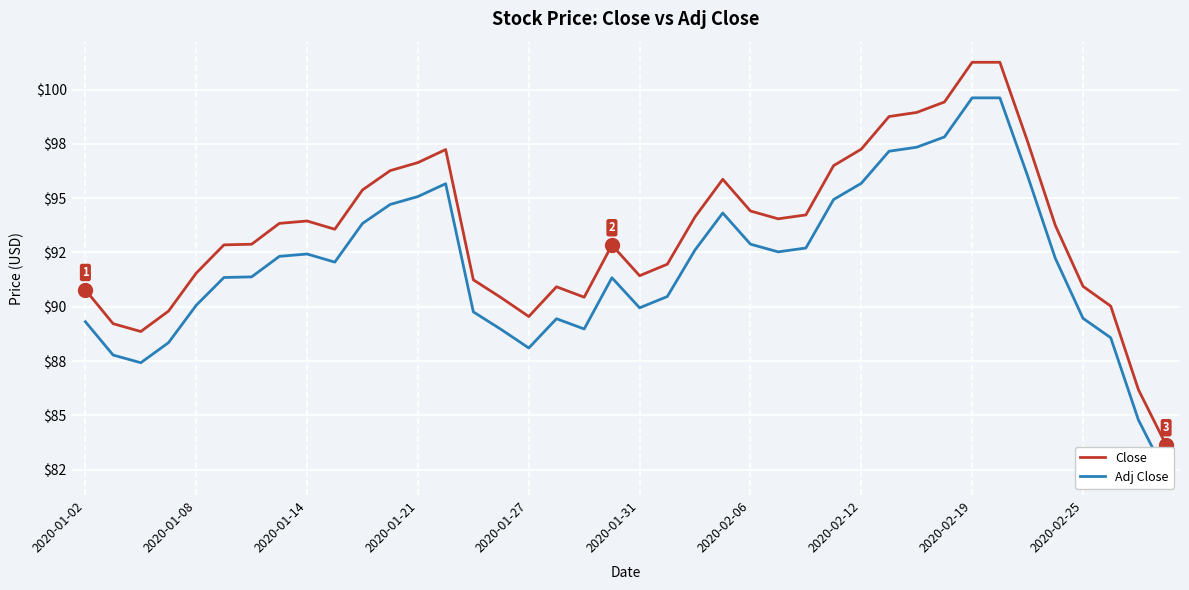

True or false: Close and Adj Close cross at least once.

False